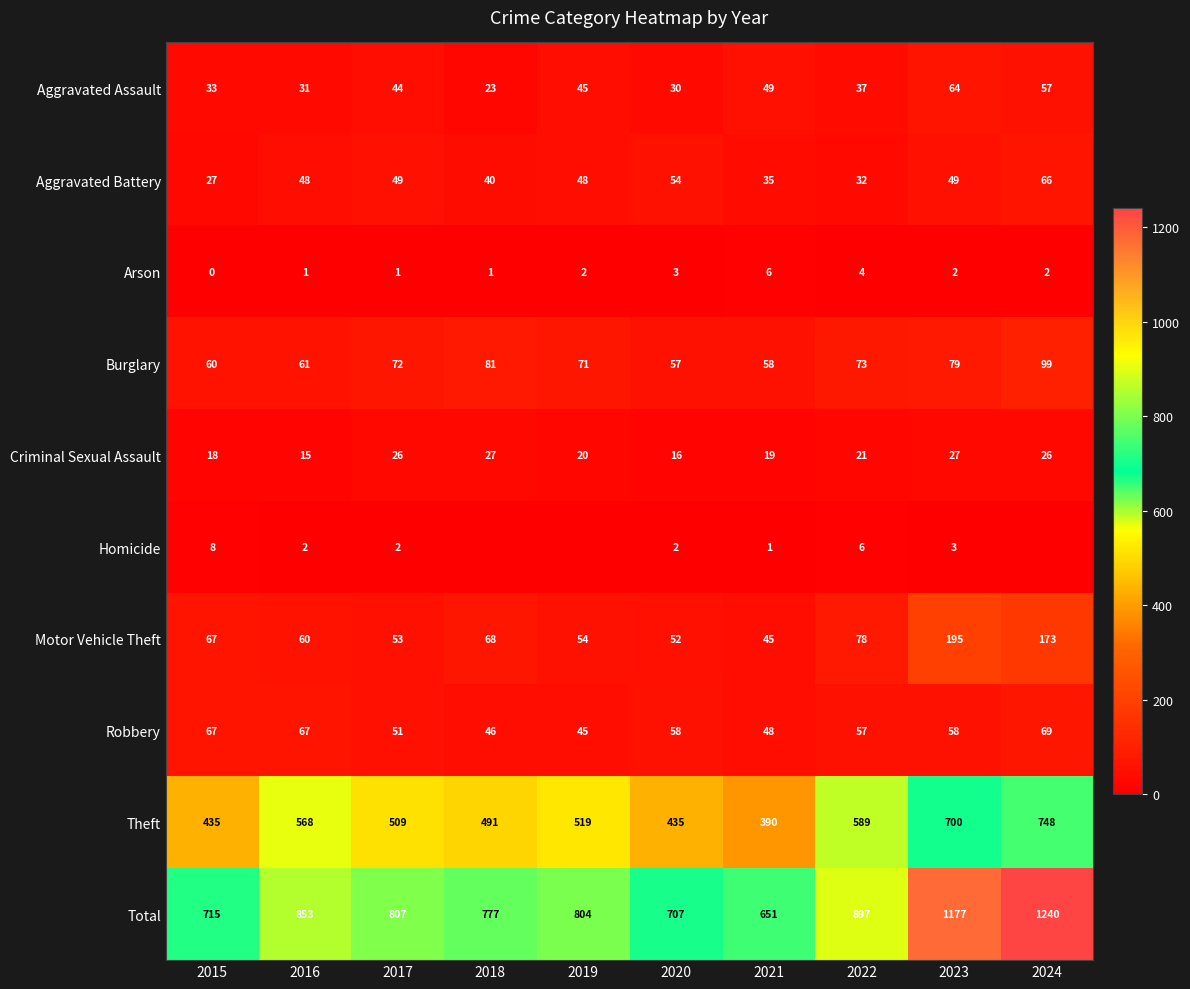

Between 2016 and 2023, which series saw the biggest shift?

Total